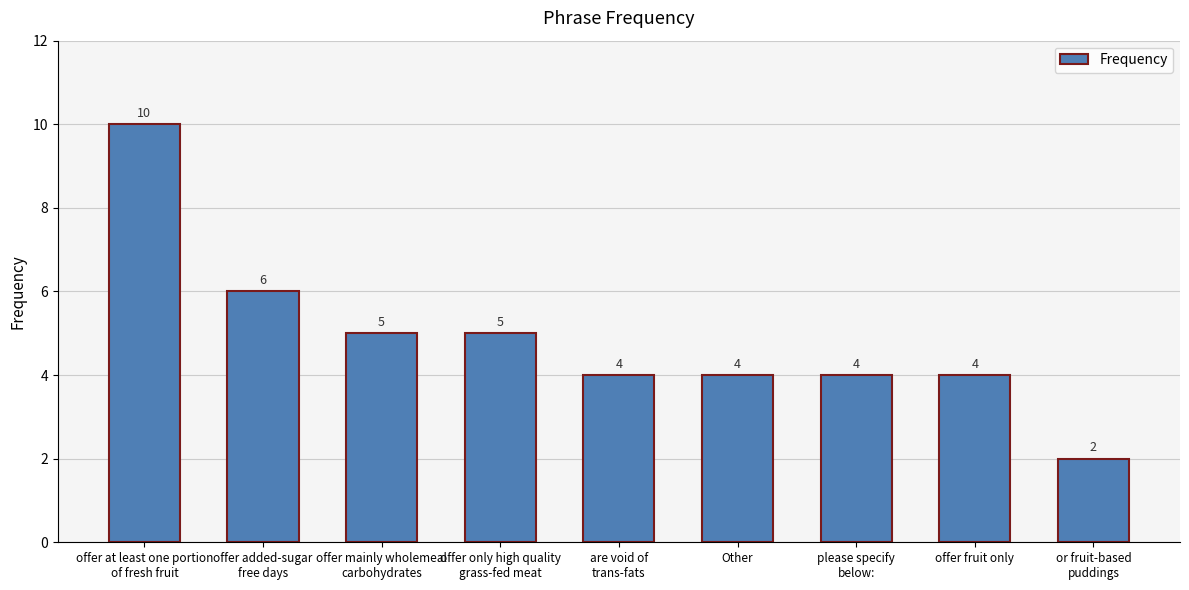

The chart shows a value of 7 at offer fruit only. True or false?

False